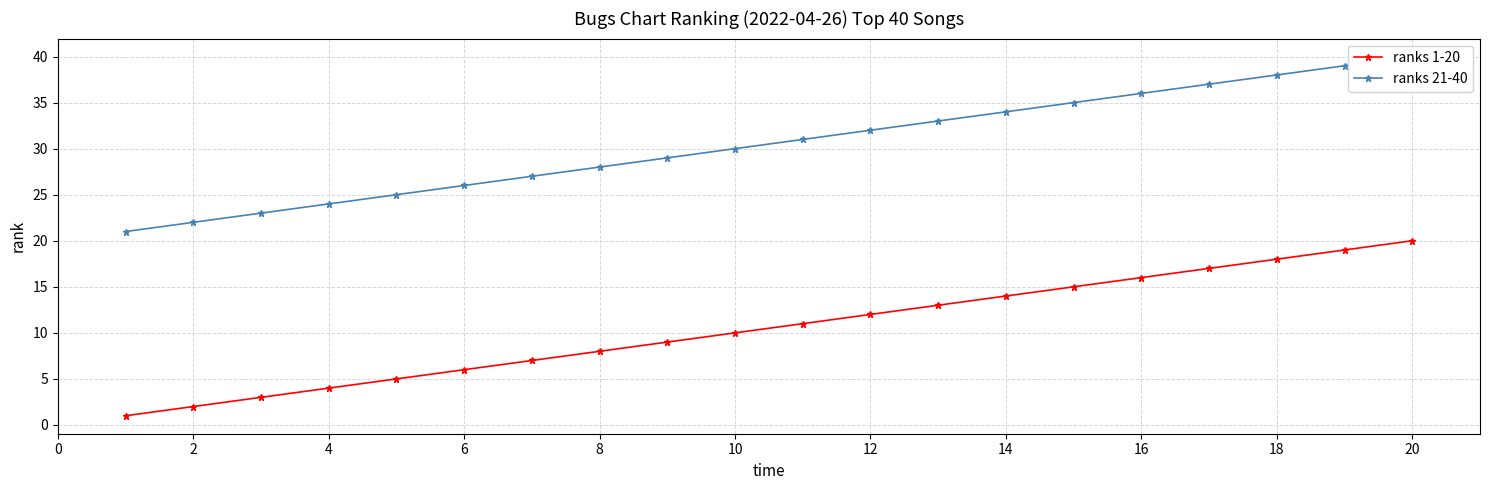

True or false: ranks 1-20 has more than 2 interior local peaks.

False